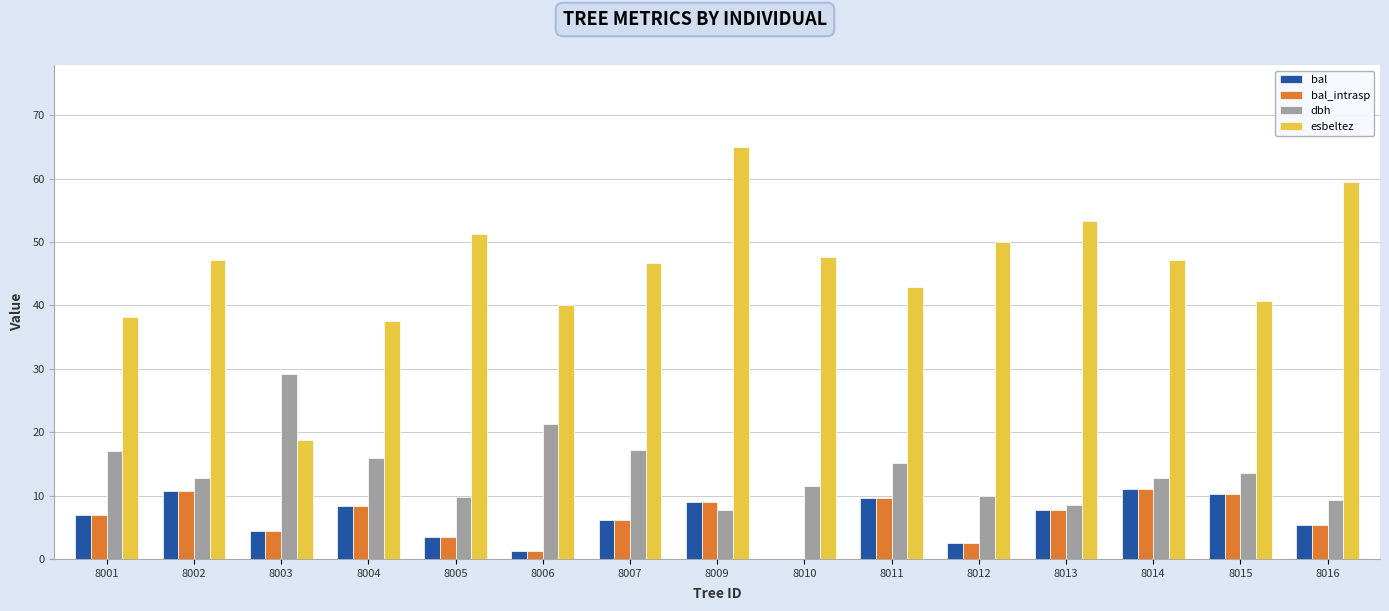

What is the sum of all bal_intrasp values?

96.8